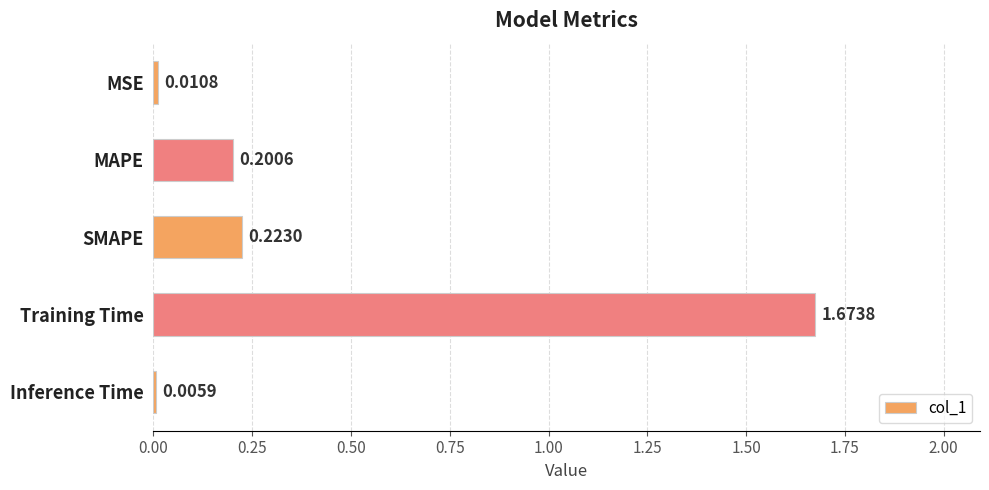

Count the number of categories in the chart.

5